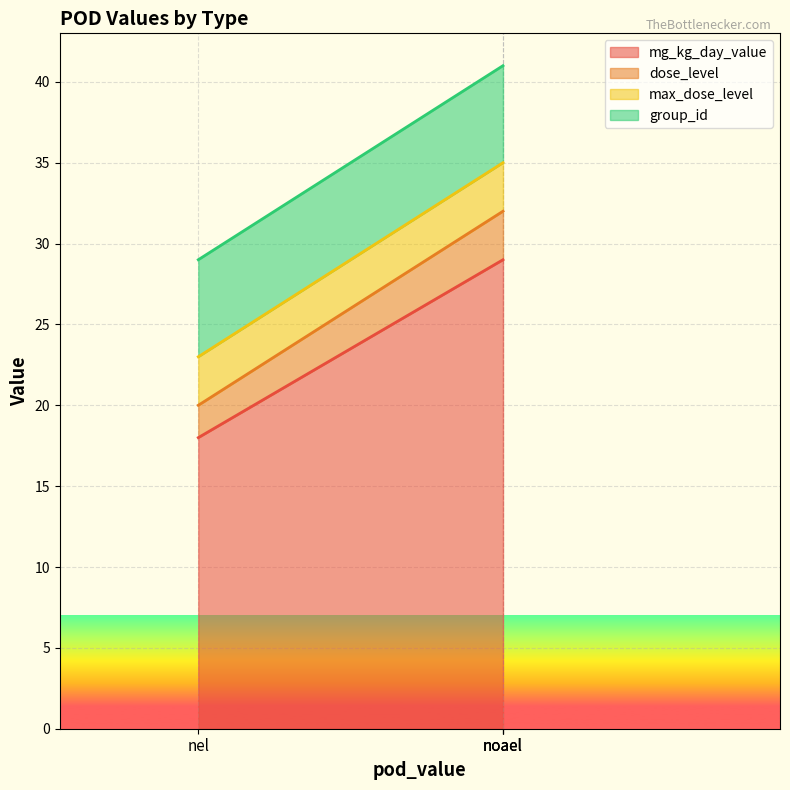

What is the total value across all series at noael?

41